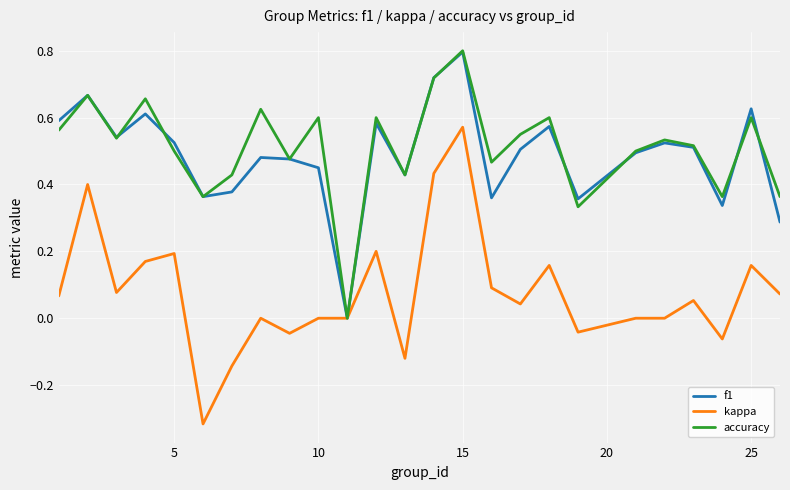

Which series has the widest spread of values?

kappa